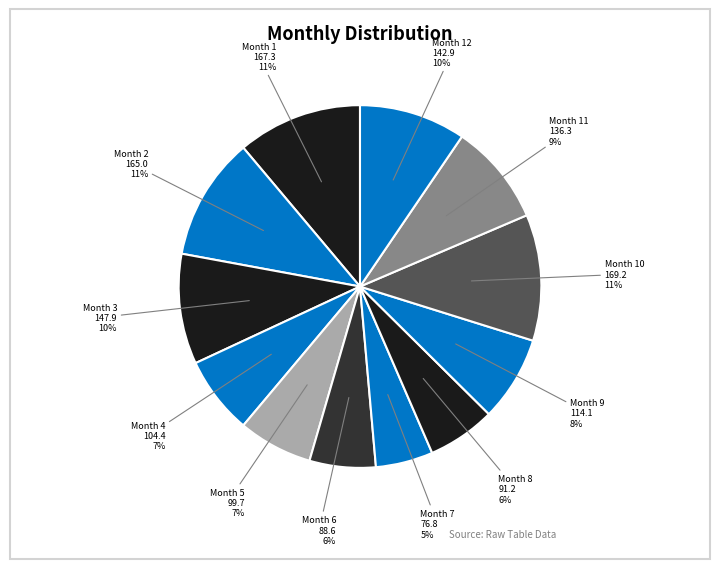

Which category has the biggest portion of the pie?

10